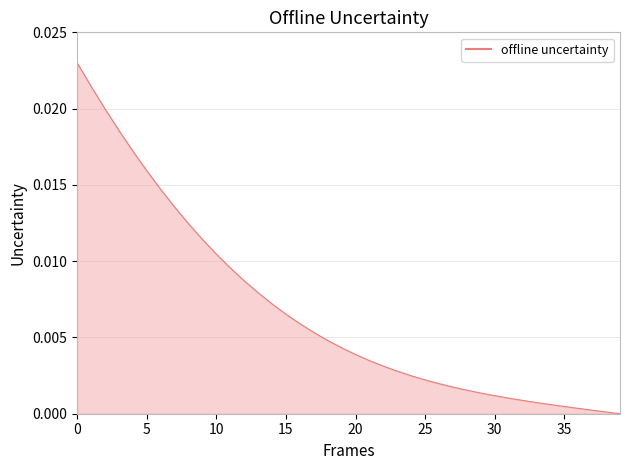

How many lines are shown in the chart?

1